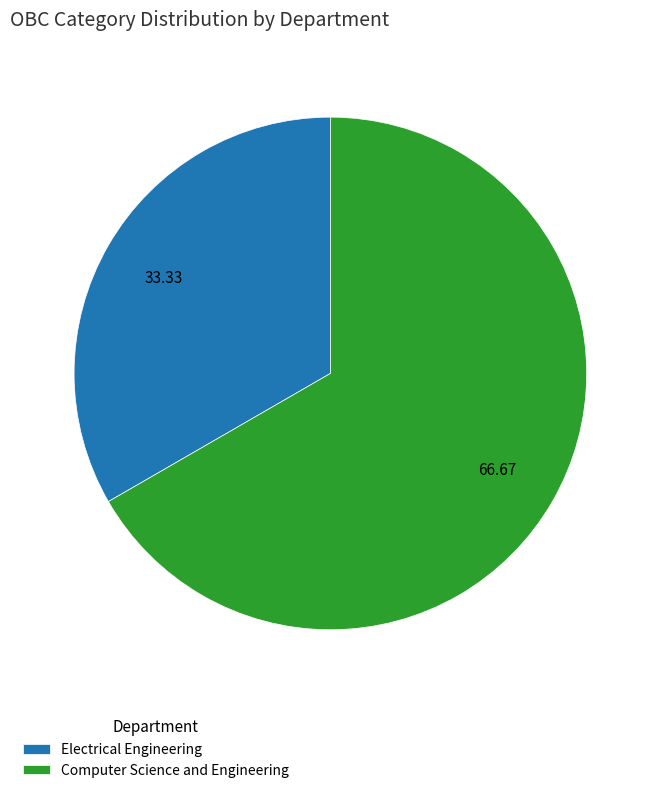

Which has a higher value, Computer Science and Engineering or Electrical Engineering?

Computer Science and Engineering